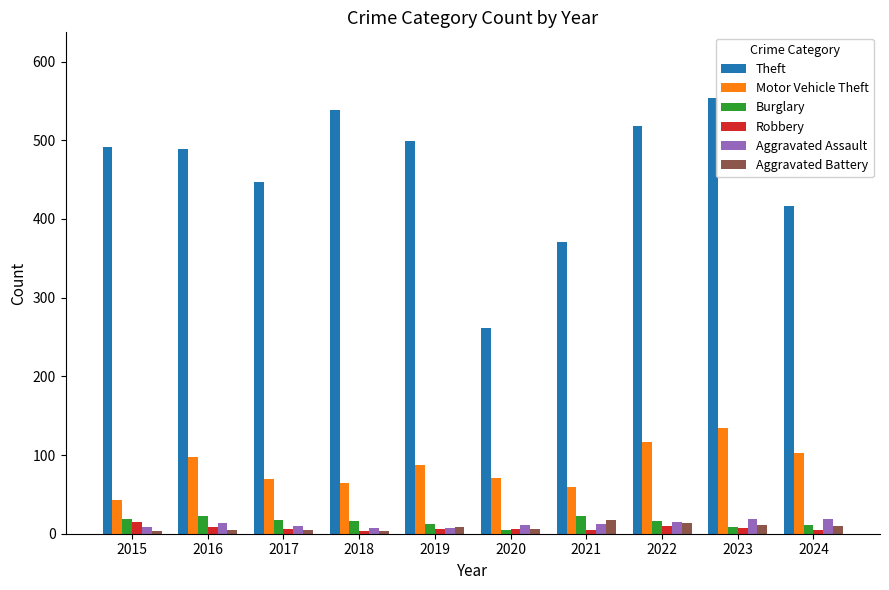

Which series has the largest total across all categories?

Theft